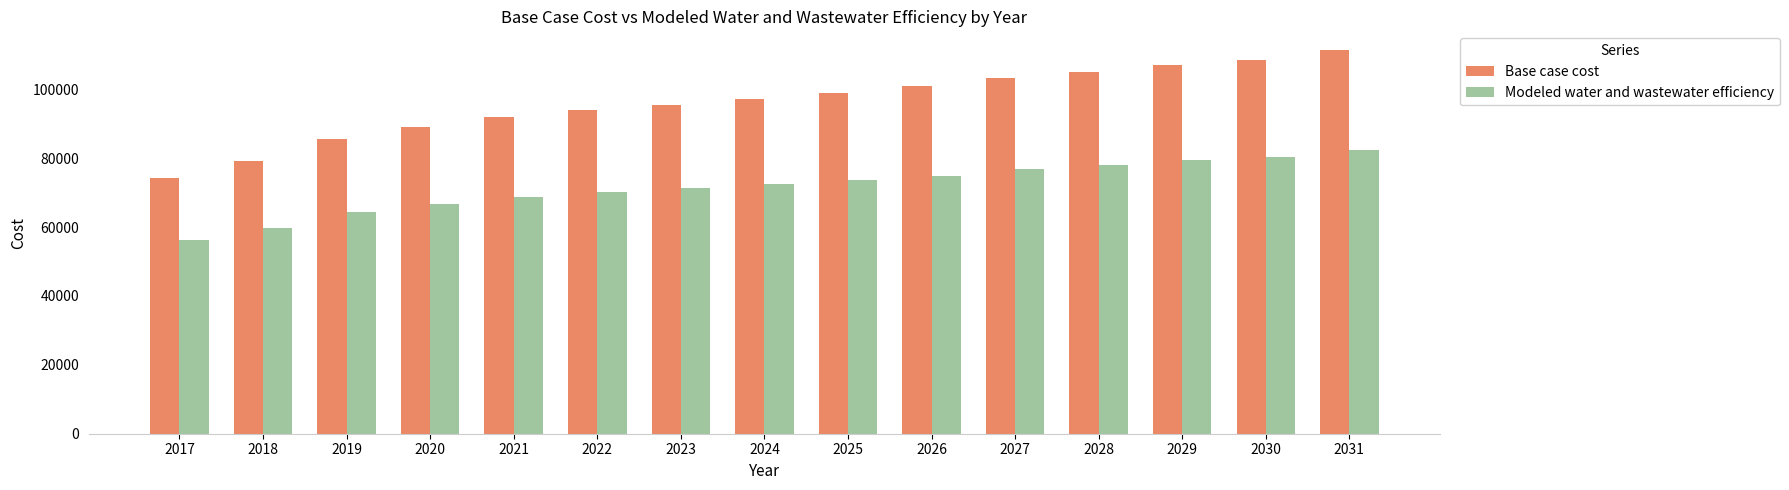

What is the maximum value for Modeled water and wastewater efficiency?

82326.4